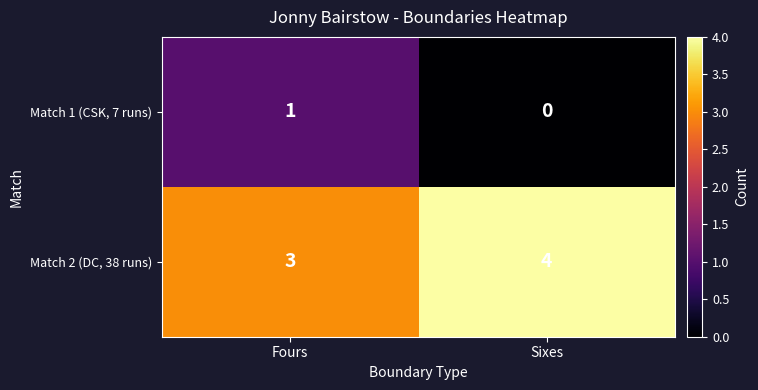

List the series in order of their peak value, highest first.

Match 2 (DC, 38 runs), Match 1 (CSK, 7 runs)